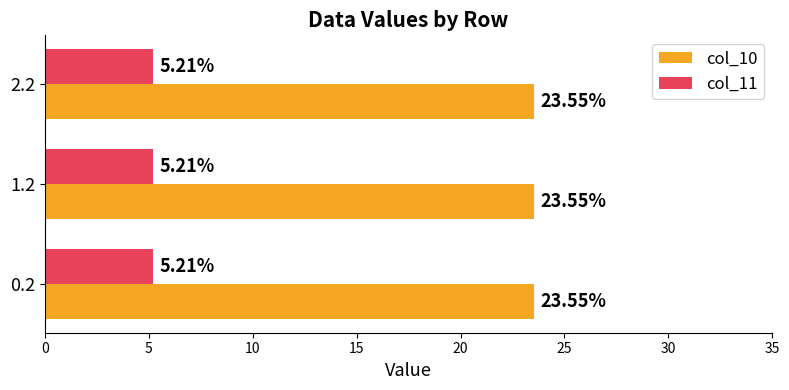

At how many categories does at least one series exceed 12?

3